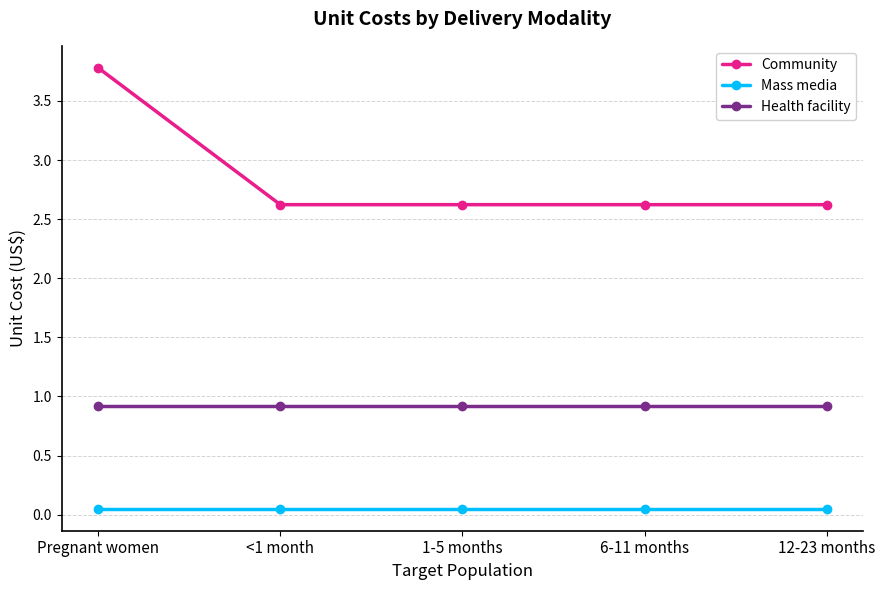

Rank the series at Pregnant women from lowest to highest value.

Mass media, Health facility, Community